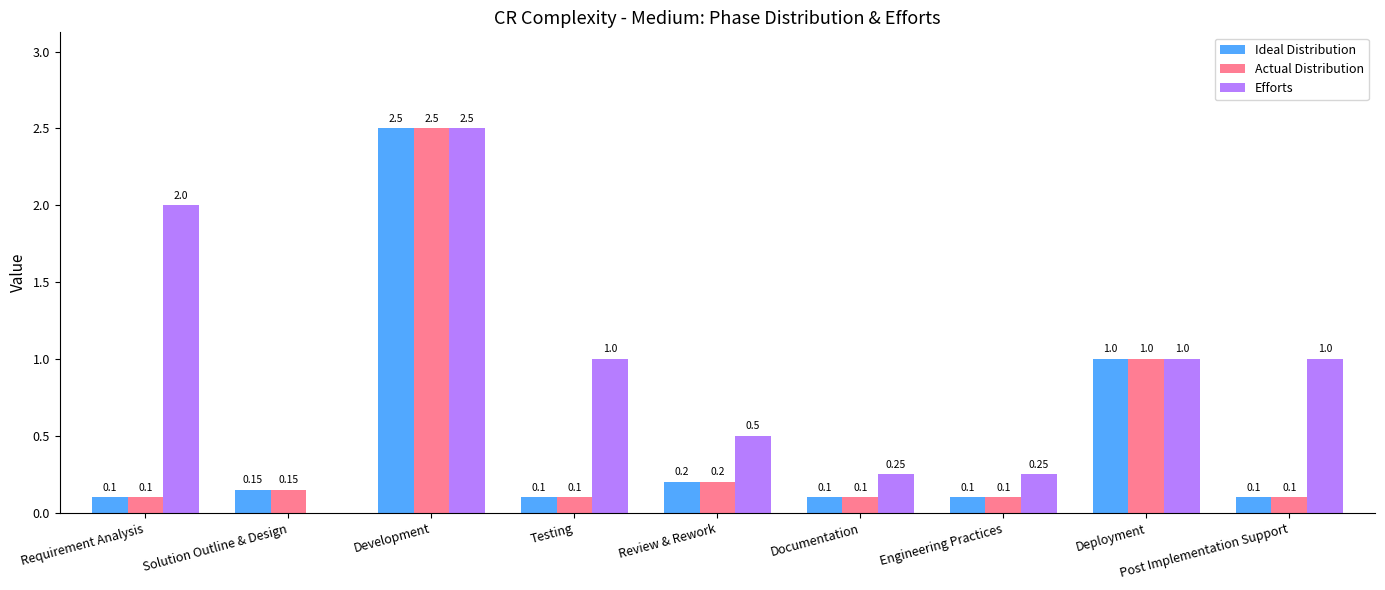

At which category does the chart reach its peak across all series?

Development